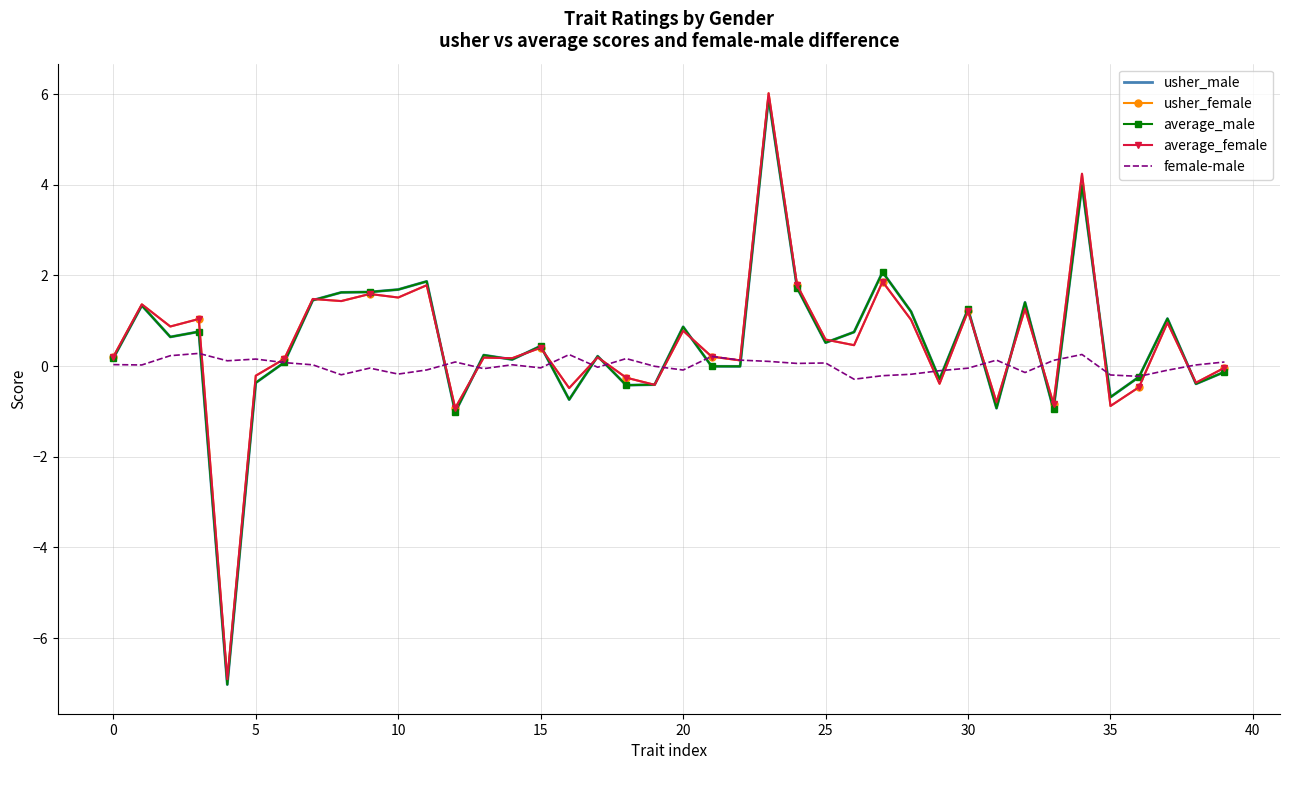

What is the sum of all average_male values?

19.5